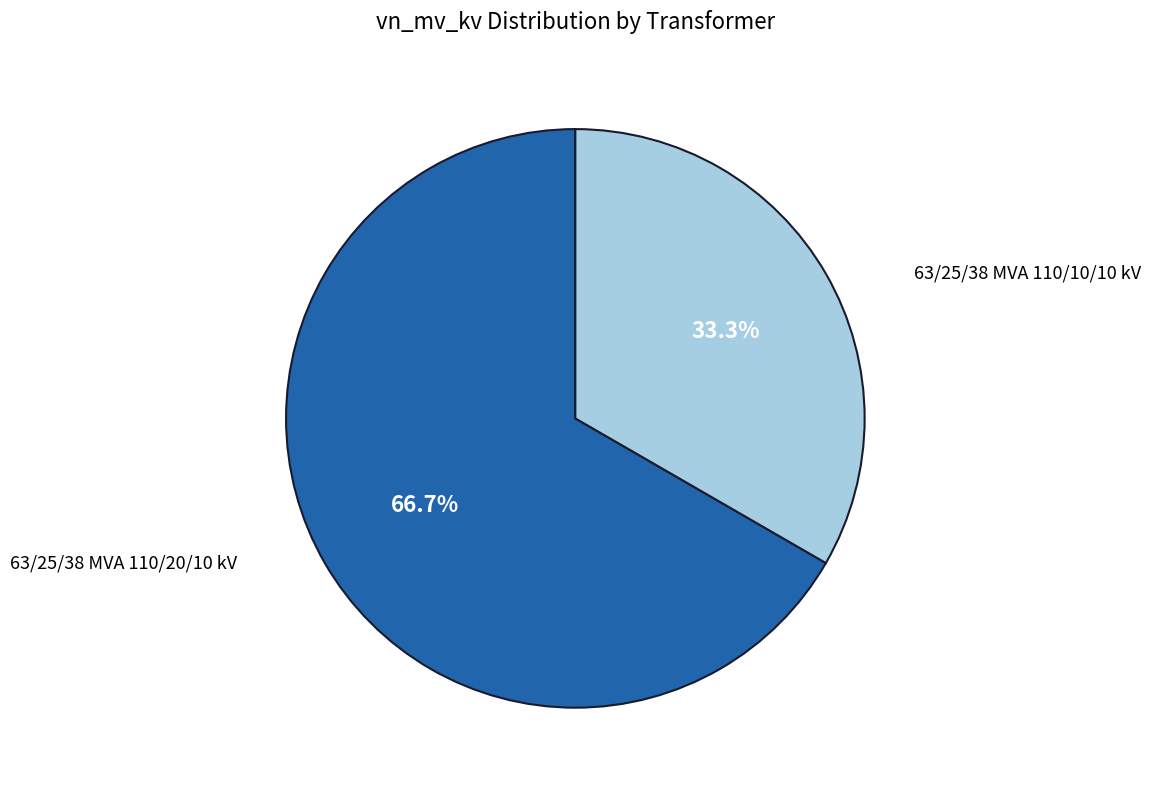

Which category has the smallest portion of the pie?

63/25/38 MVA 110/10/10 kV